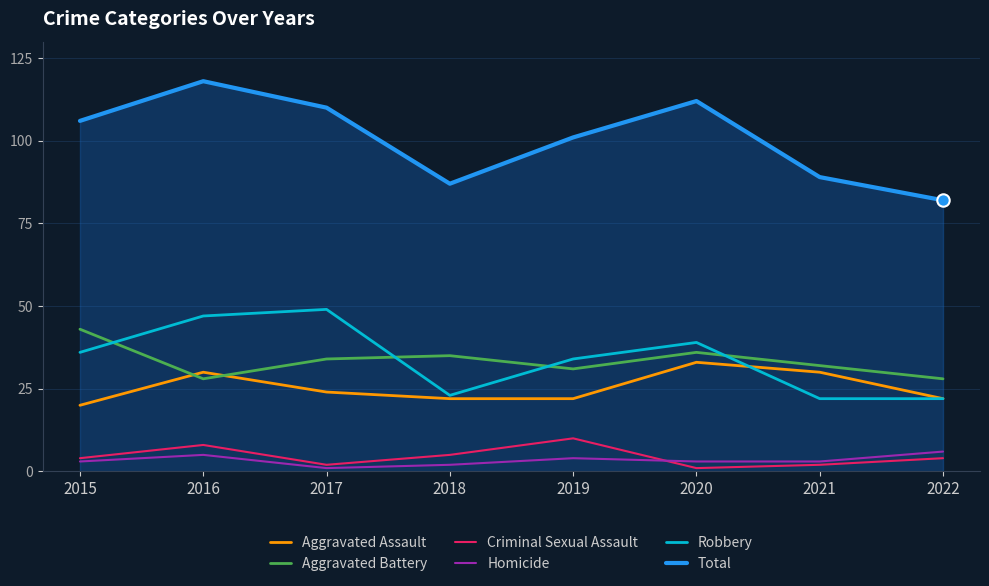

What is the difference between the highest and lowest values at 2015?

103